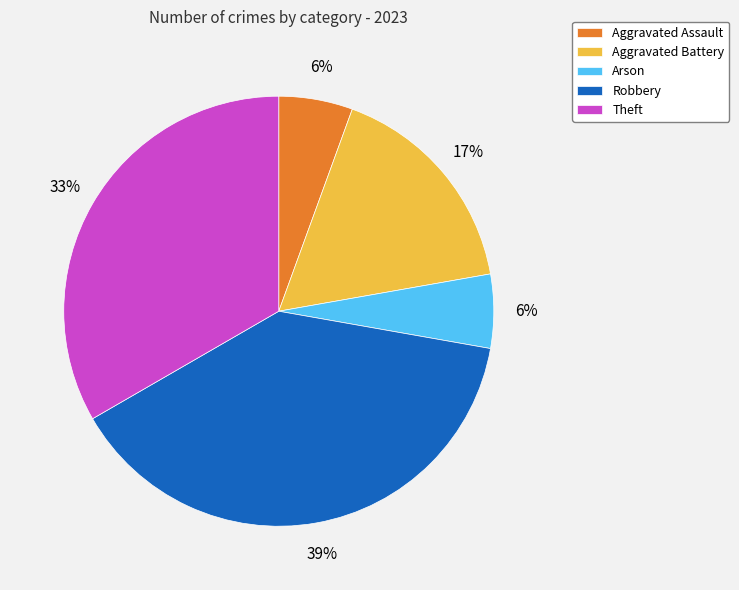

Which category has the biggest portion of the pie?

Robbery